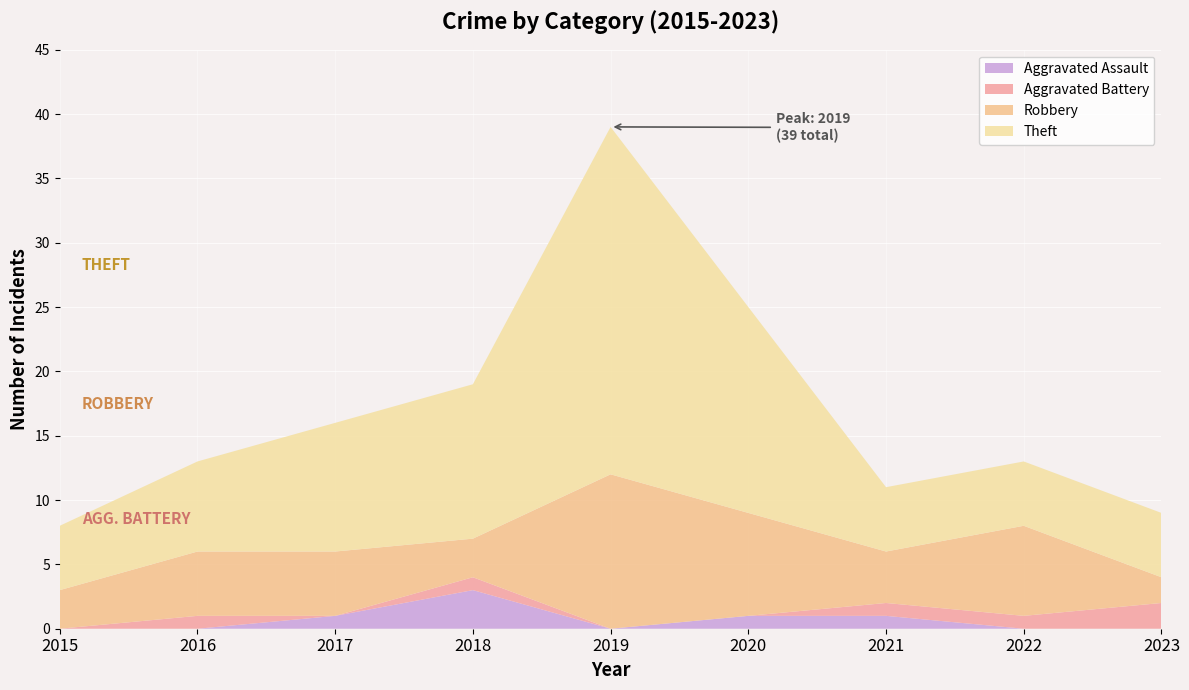

Reading right to left, transcribe all the data shown in this chart.

Aggravated Assault: 2023=0	2022=0	2021=1	2020=1	2019=0	2018=3	2017=1	2016=0	2015=0
Aggravated Battery: 2023=2	2022=1	2021=1	2020=0	2019=0	2018=1	2017=0	2016=1	2015=0
Robbery: 2023=2	2022=7	2021=4	2020=8	2019=12	2018=3	2017=5	2016=5	2015=3
Theft: 2023=5	2022=5	2021=5	2020=16	2019=27	2018=12	2017=10	2016=7	2015=5